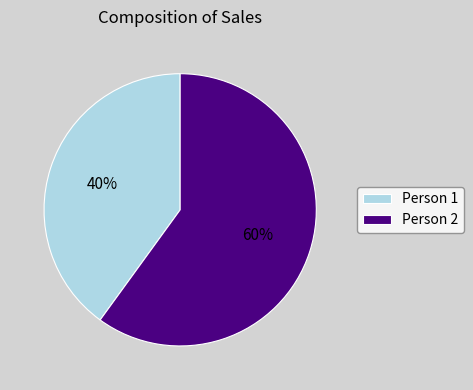

The Person 2 slice represents 66% of the pie. True or false?

False